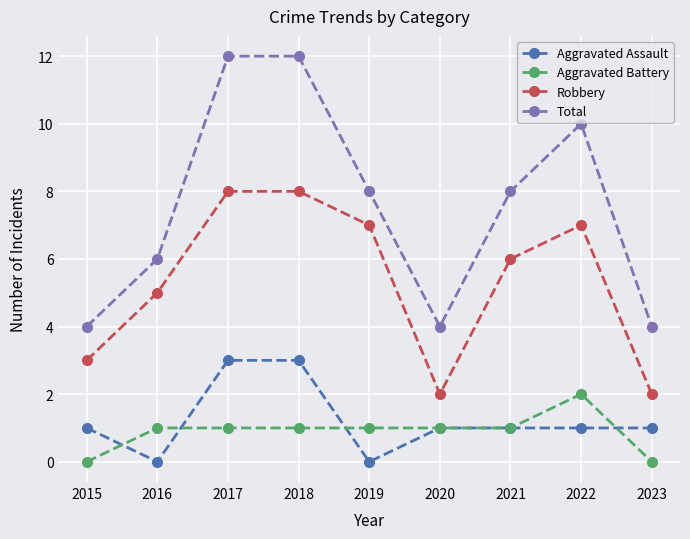

Is this an area chart (filled region under the line)?

No